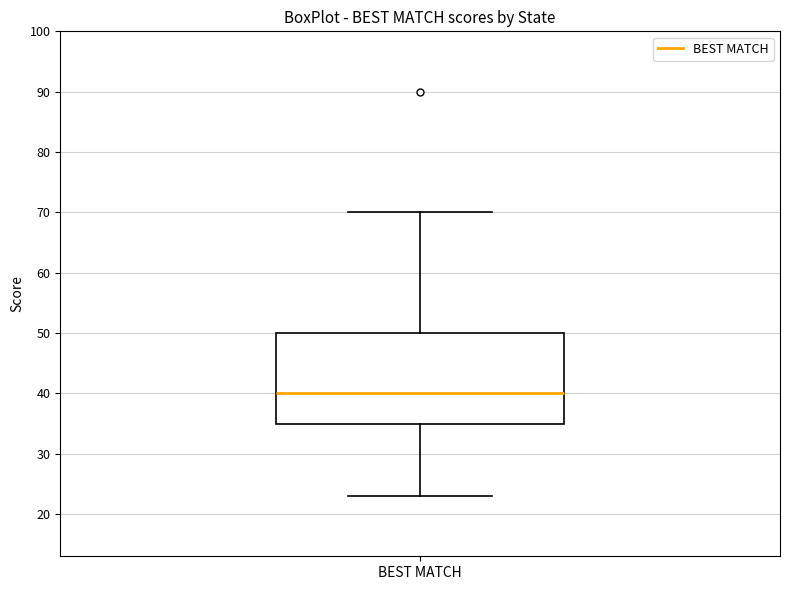

Read this box plot against the y-axis: the position of the median line, the range covered by the box, and the ends of both whiskers. The values are not printed on the chart, so give them approximately, as read against the axis.

median 40, box 35 to 50, whiskers 23 to 70